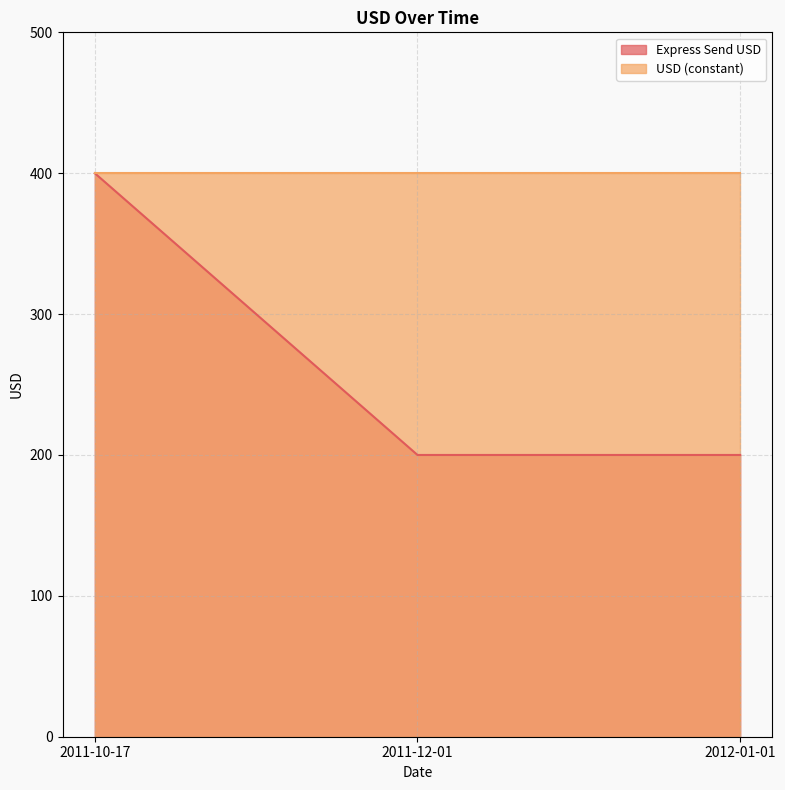

What is the difference between the maximum and minimum values?

200